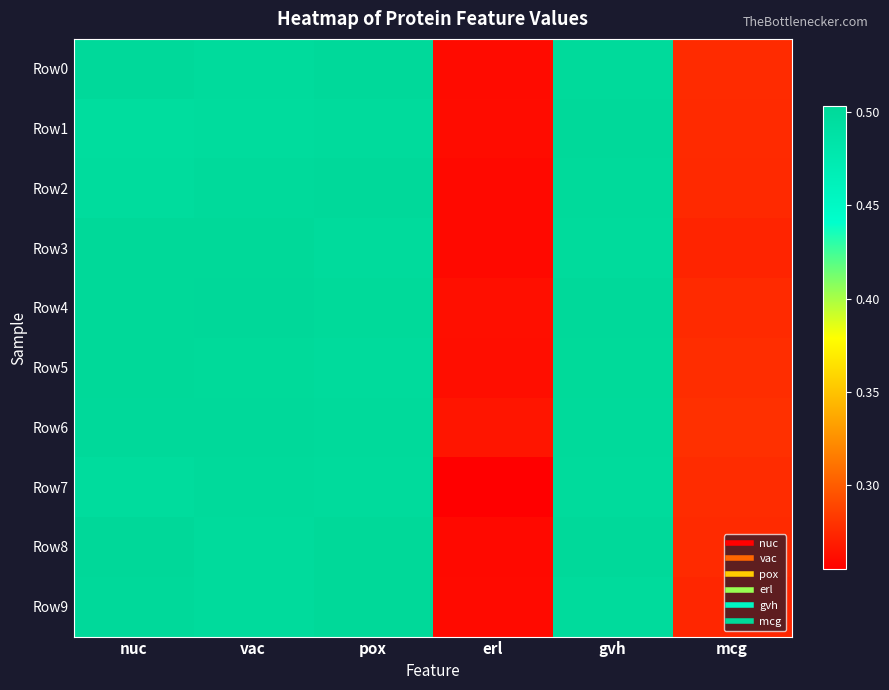

Which series has the largest total across all categories?

Row6